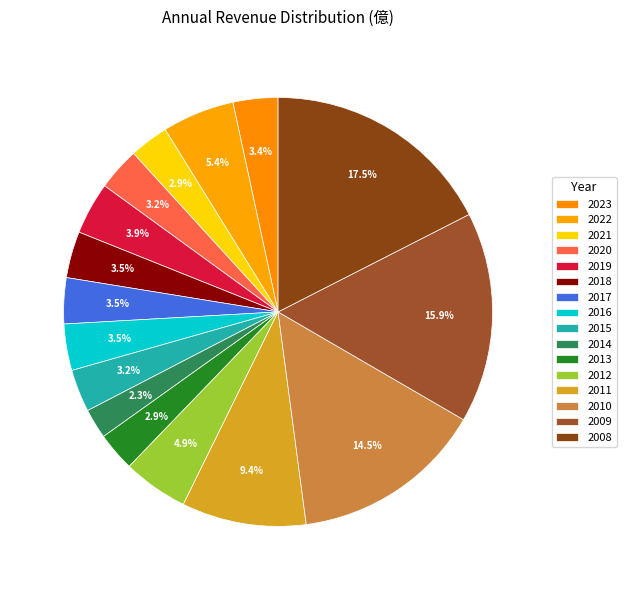

The 2014 slice represents 2% of the pie. True or false?

True